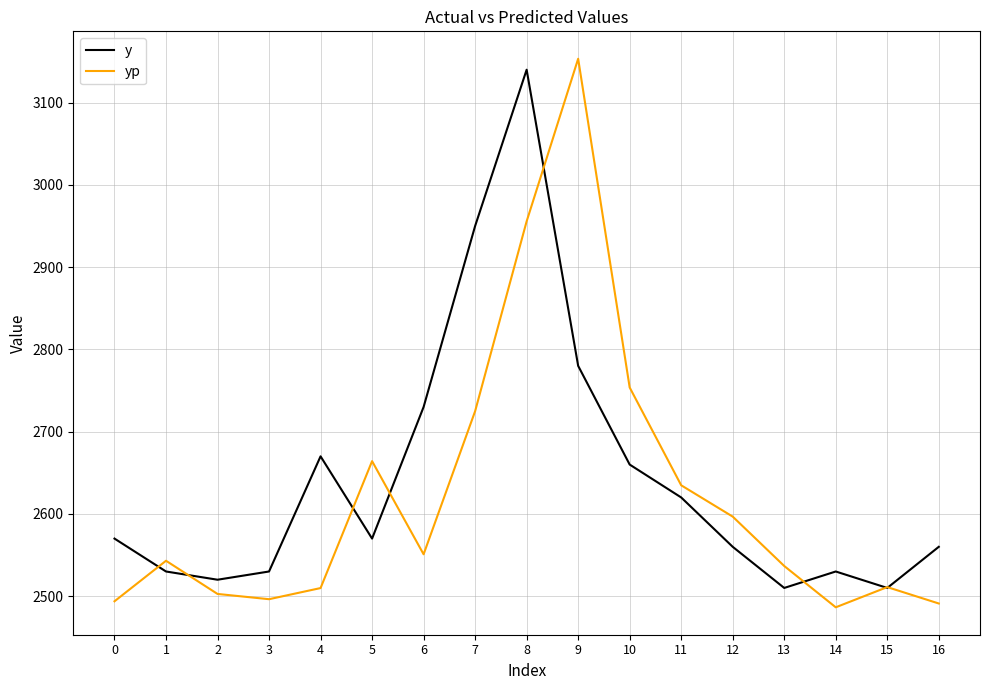

What are all the series names shown in the legend?

y, yp